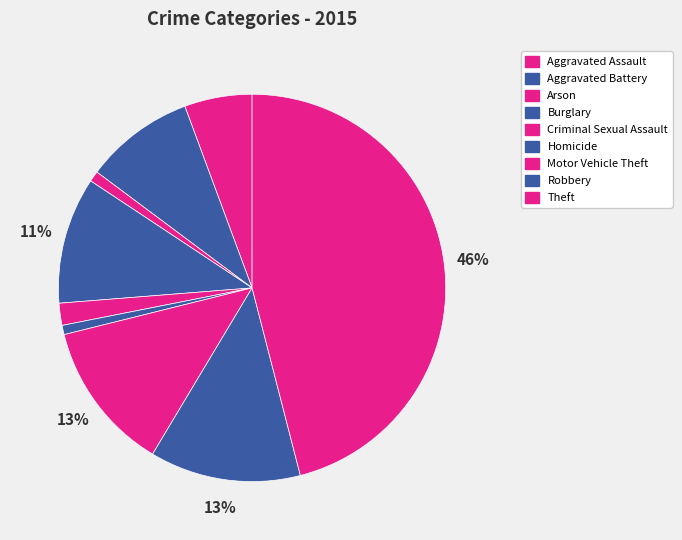

How many segments does this pie chart have?

9